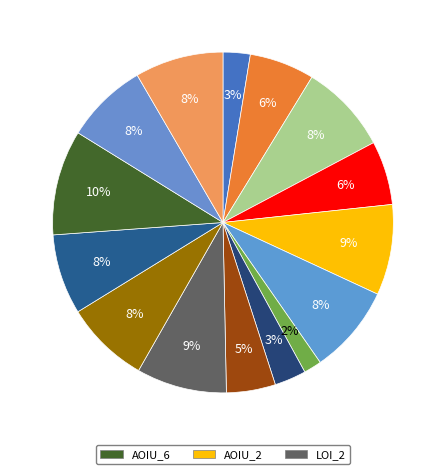

To the nearest percent, what is the average slice percentage?

7%